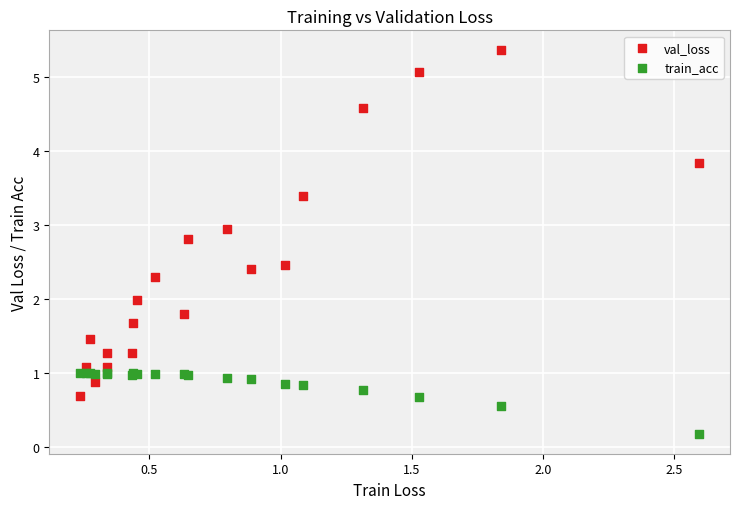

Which series has the largest Y range (max minus min)?

val_loss